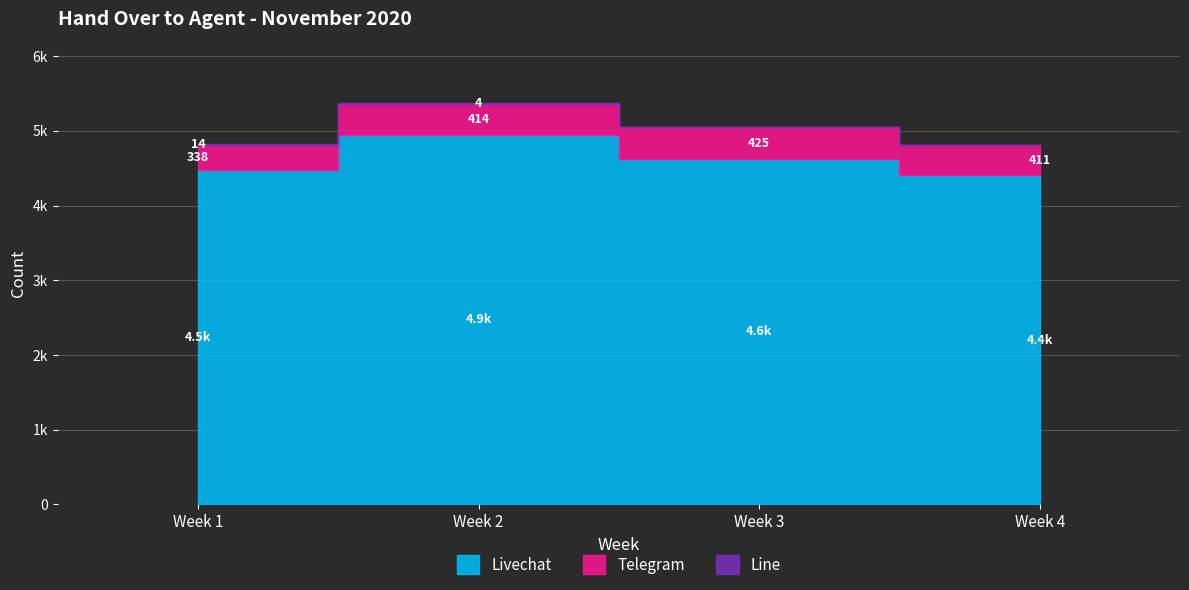

Which series changed the most between Week 1 and Week 4?

Telegram